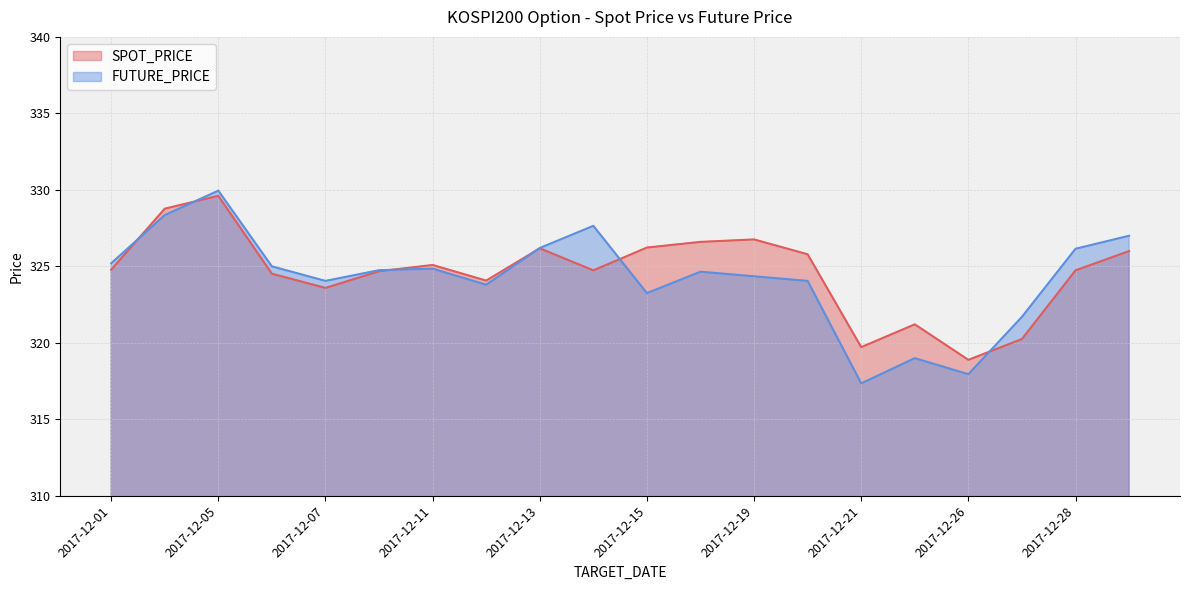

Which has a higher value, 2018-01-02 or 2017-12-14?

2018-01-02